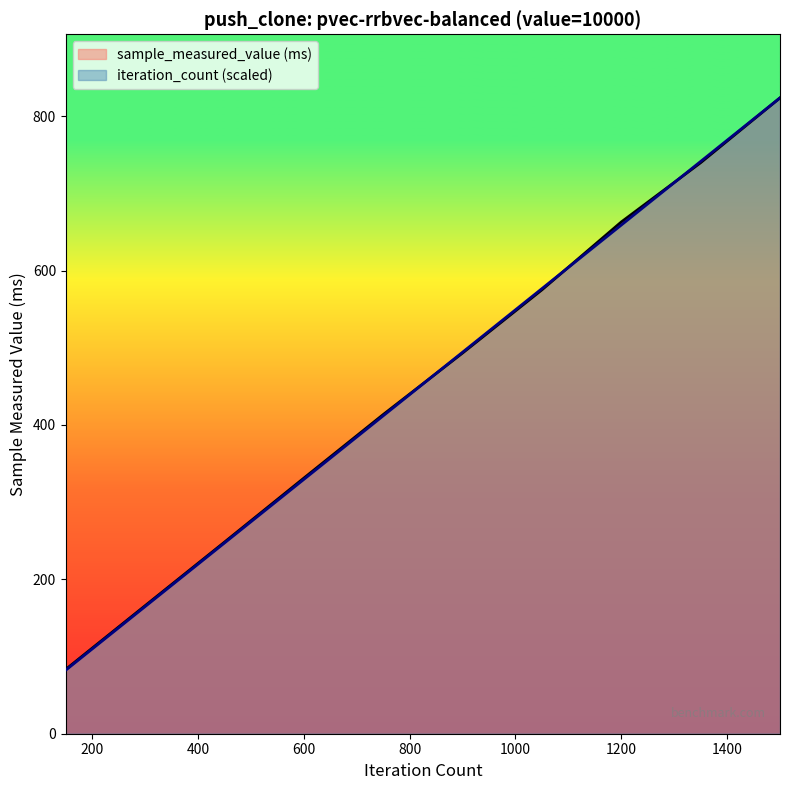

Is it true that sample_measured_value equals 663.0 at 1200?

True